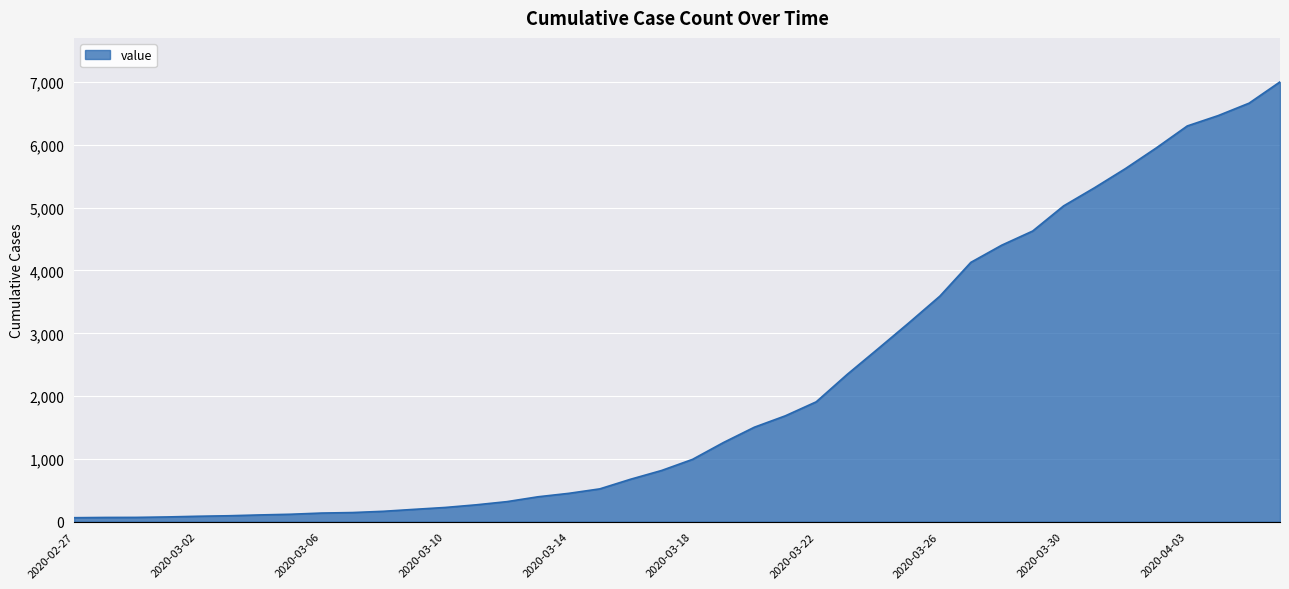

What is the greatest value displayed?

7003